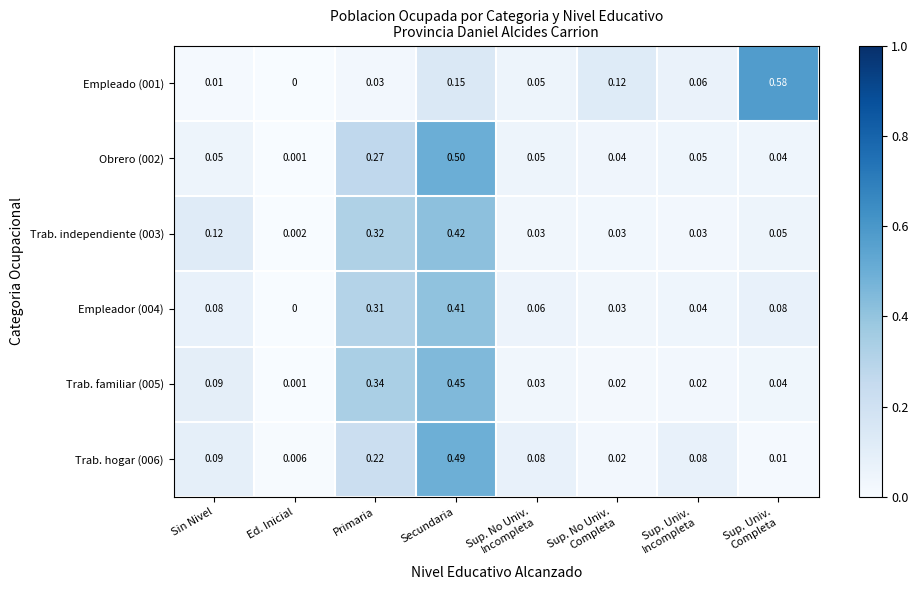

Is the value of Trab. hogar (006) at Secundaria greater than the value of Empleador (004) at Secundaria?

Yes